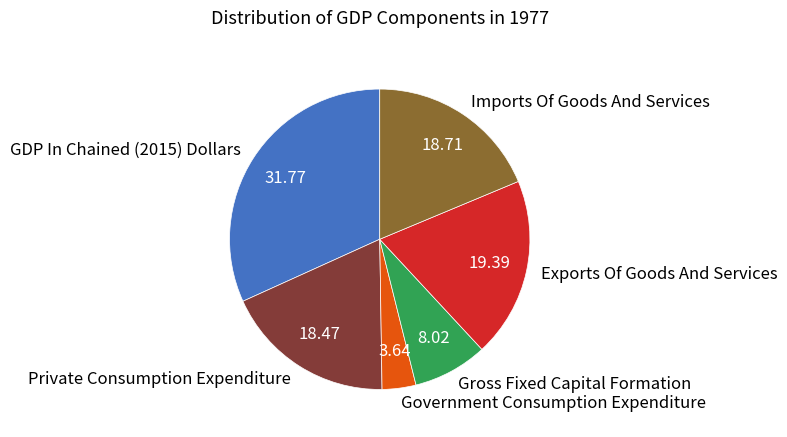

Does any single category account for the majority?

No